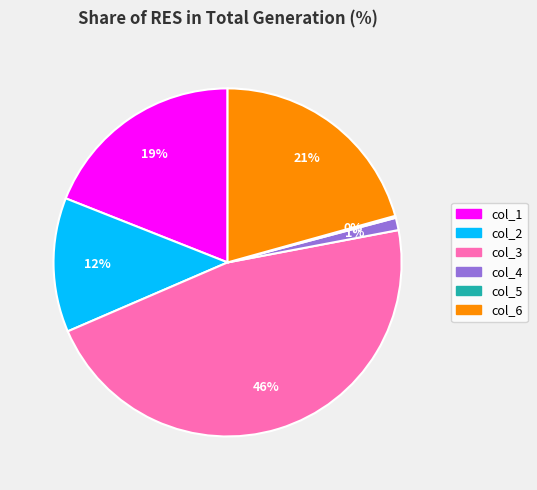

Combined, do col_1 and col_2 account for over 50%?

No